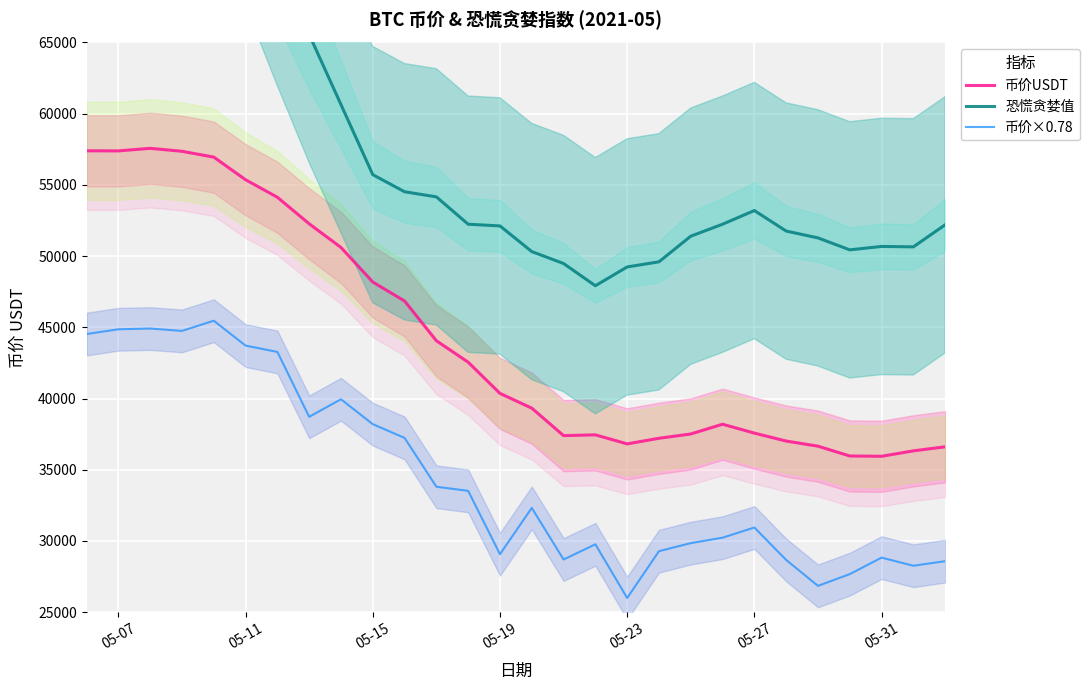

What is the highest value of the 币价×0.78 series?

45463.9